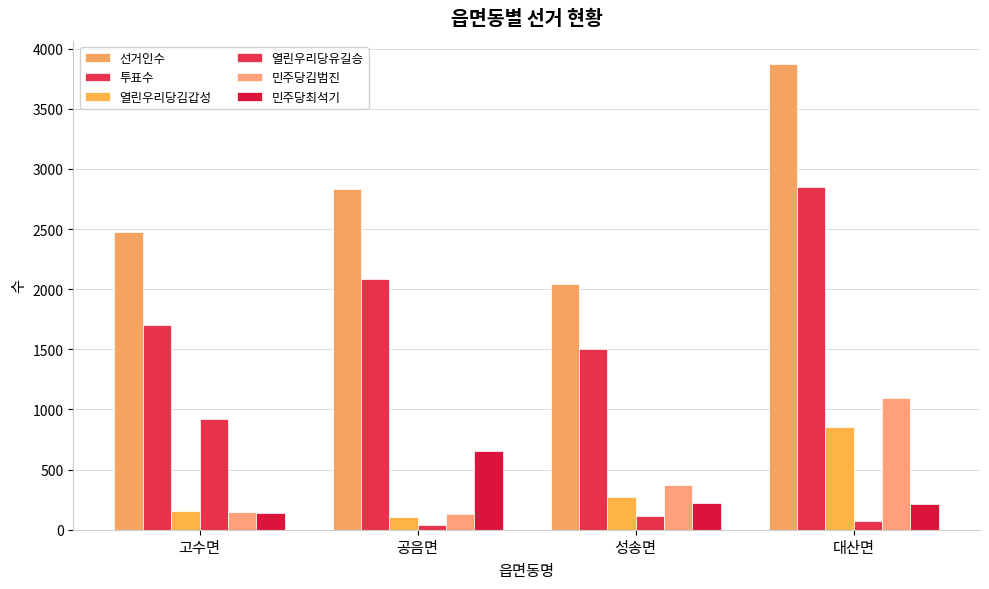

Reading left to right, list all the values displayed in this chart.

선거인수: 2472	2832	2047	3872
투표수: 1702	2082	1505	2848
열린우리당김갑성: 158	103	276	855
열린우리당유길승: 918	42	116	70
민주당김범진: 149	133	371	1092
민주당최석기: 136	658	220	212